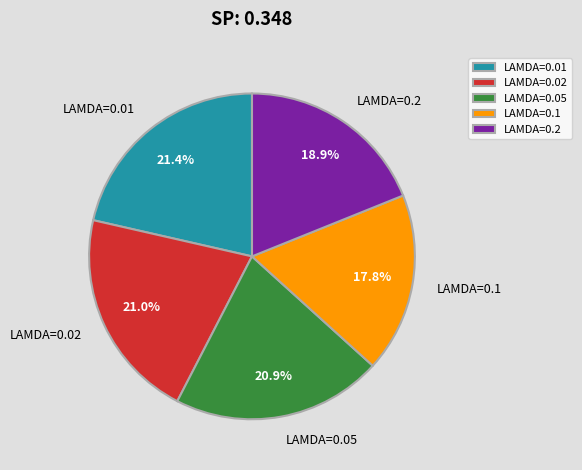

Does LAMDA=0.05 represent more than half of the total?

No